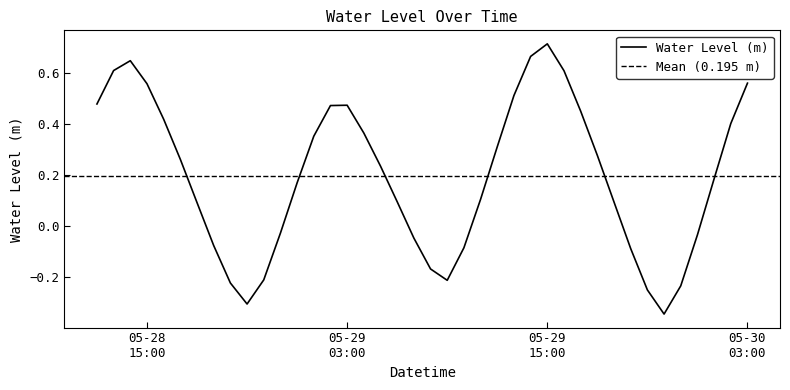

Is it true that the value at 2023-05-29 05:00:00 is 0.2?

True